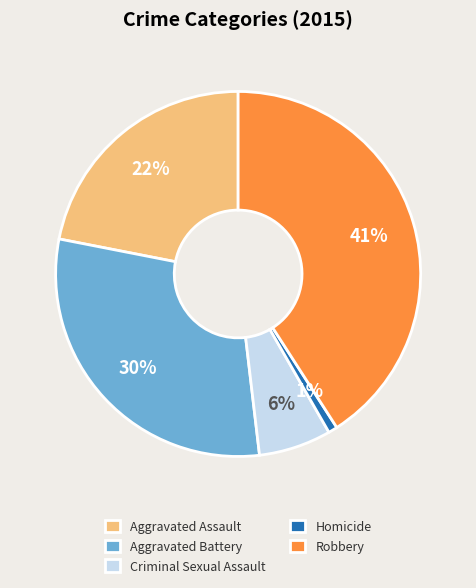

How many segments does this pie chart have?

5